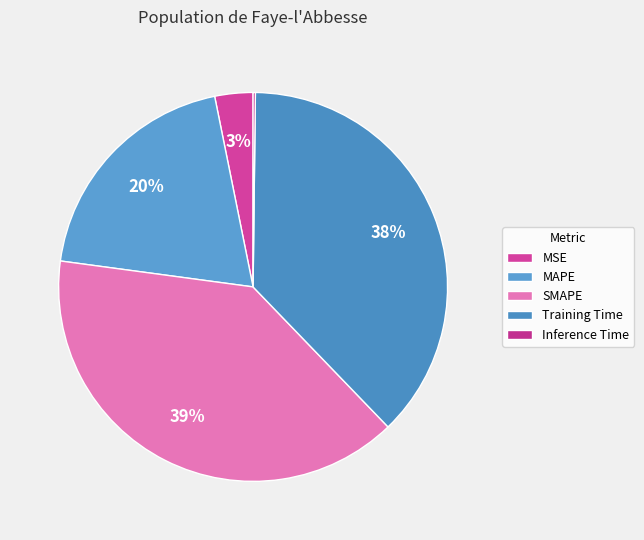

Is it true that Training Time is 47% of the pie?

False